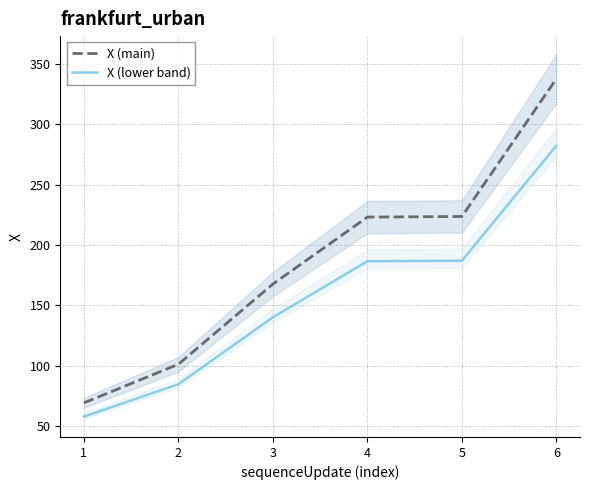

Rank the series at 4 from highest to lowest value.

X (main), X (lower band)